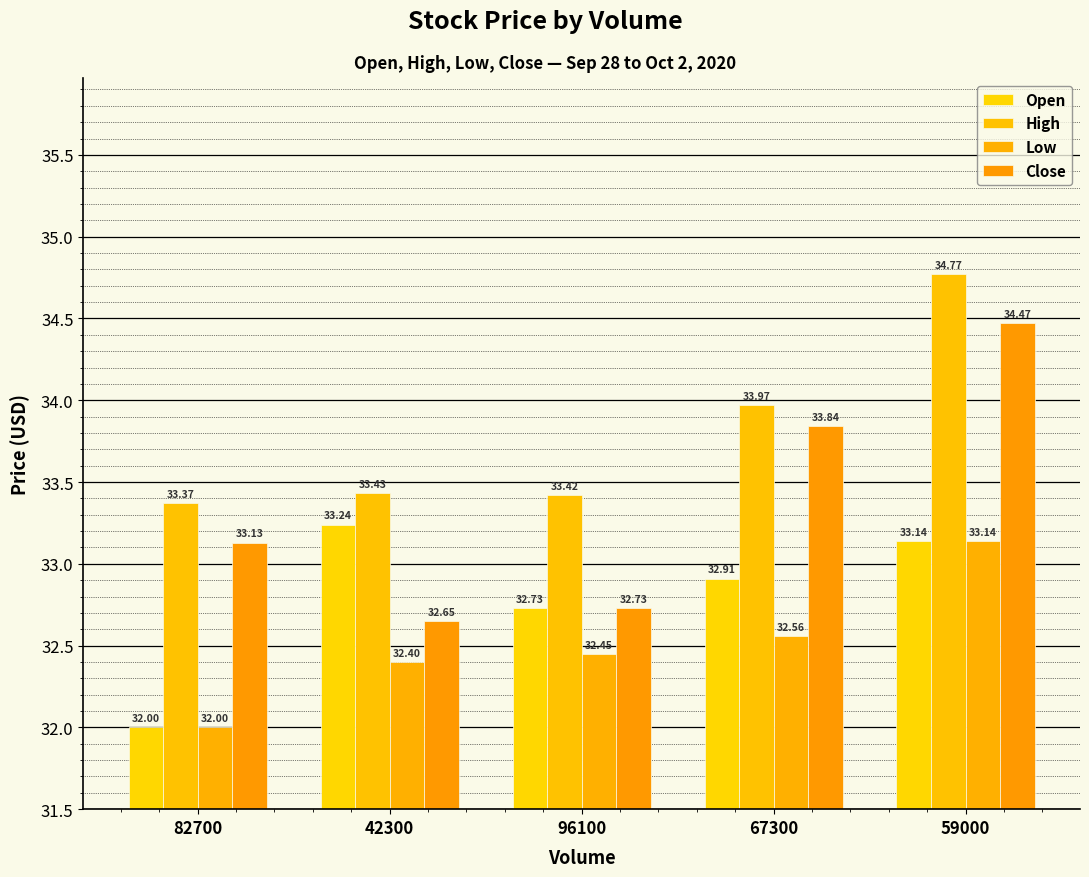

Which series has the largest range (max minus min)?

Close